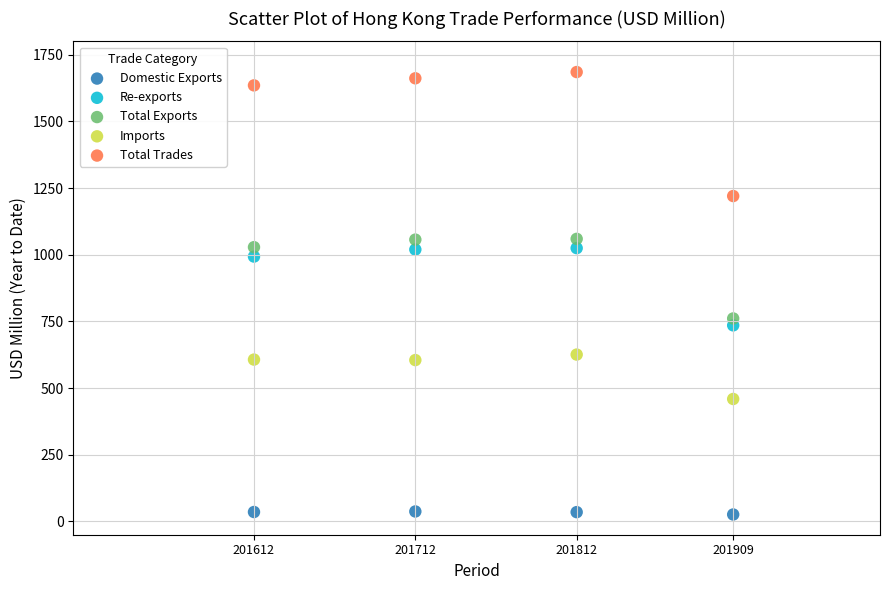

In the Total Trades series, what Y value is closest to 1452?

1635.0